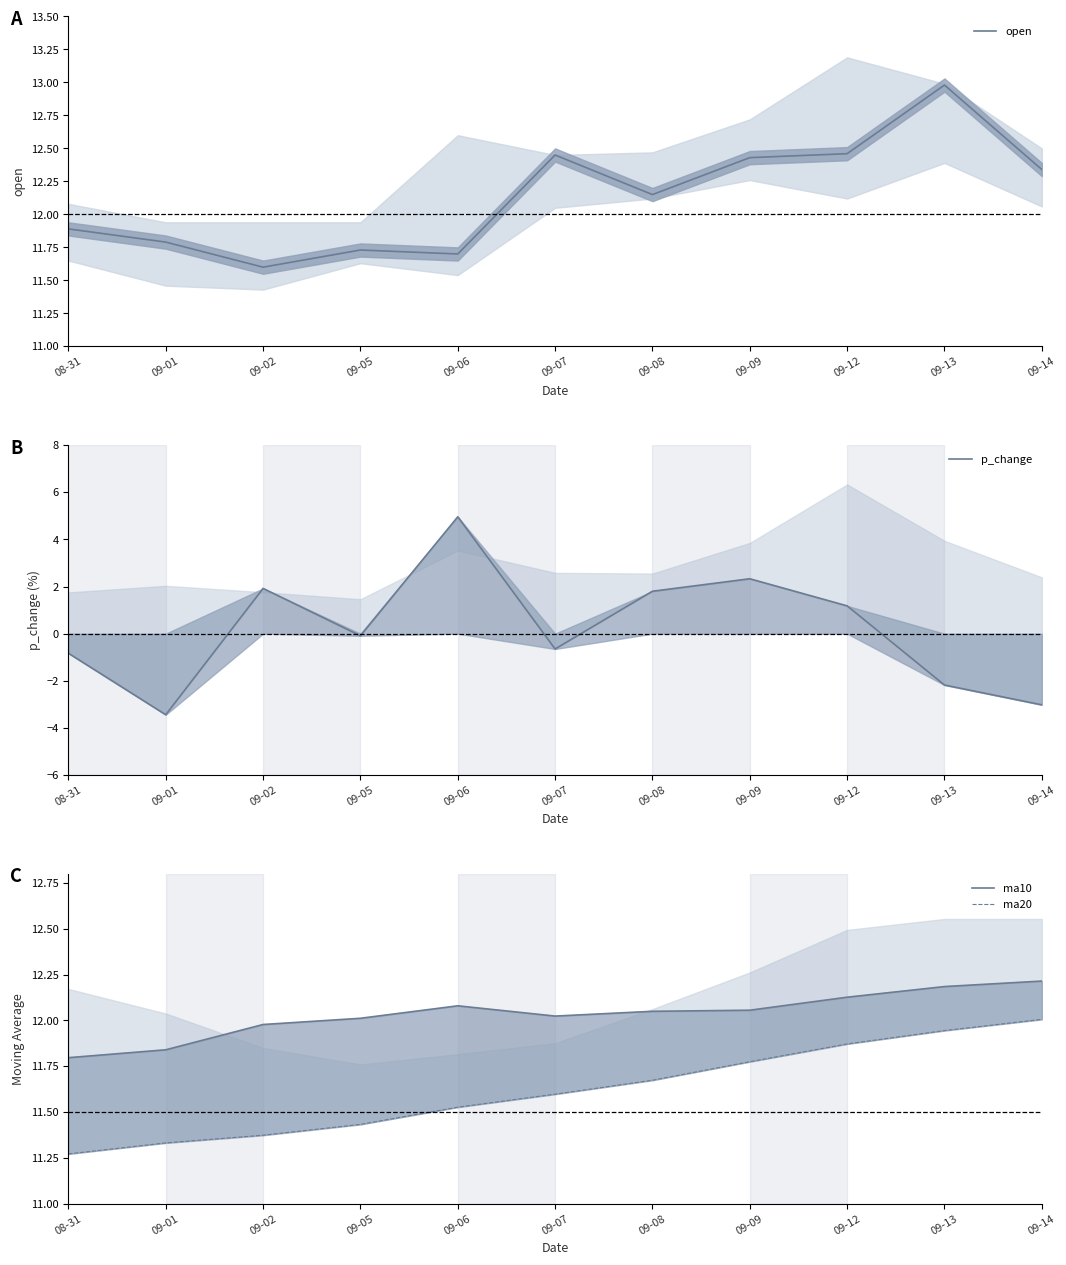

Which has a higher value, 09-12 or 09-09?

09-12